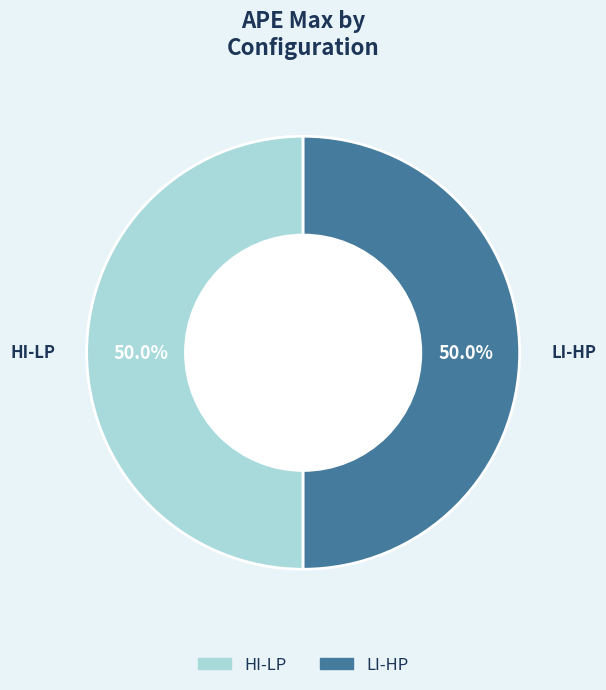

Which category has the biggest portion of the pie?

HI-LP